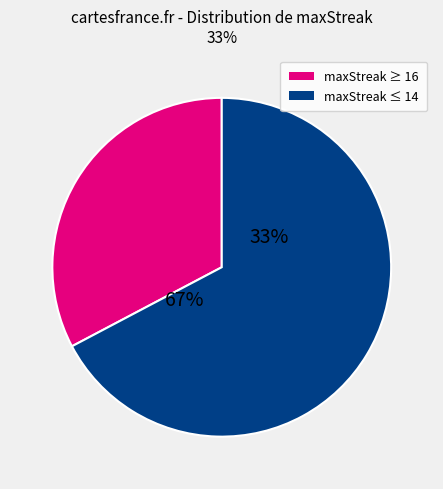

Does 22 account for over 50% of the chart?

No